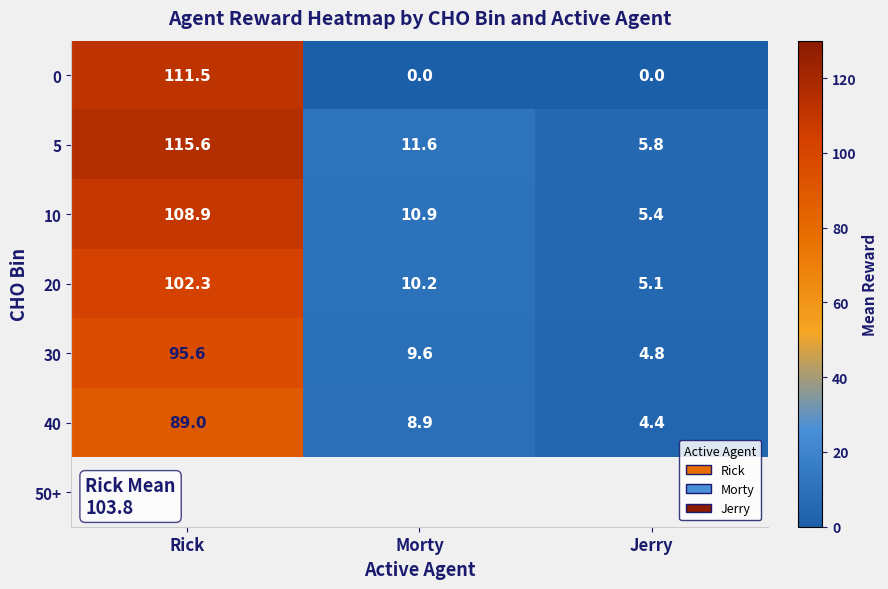

Is the value of 20 at Morty greater than the value of 10 at Morty?

No